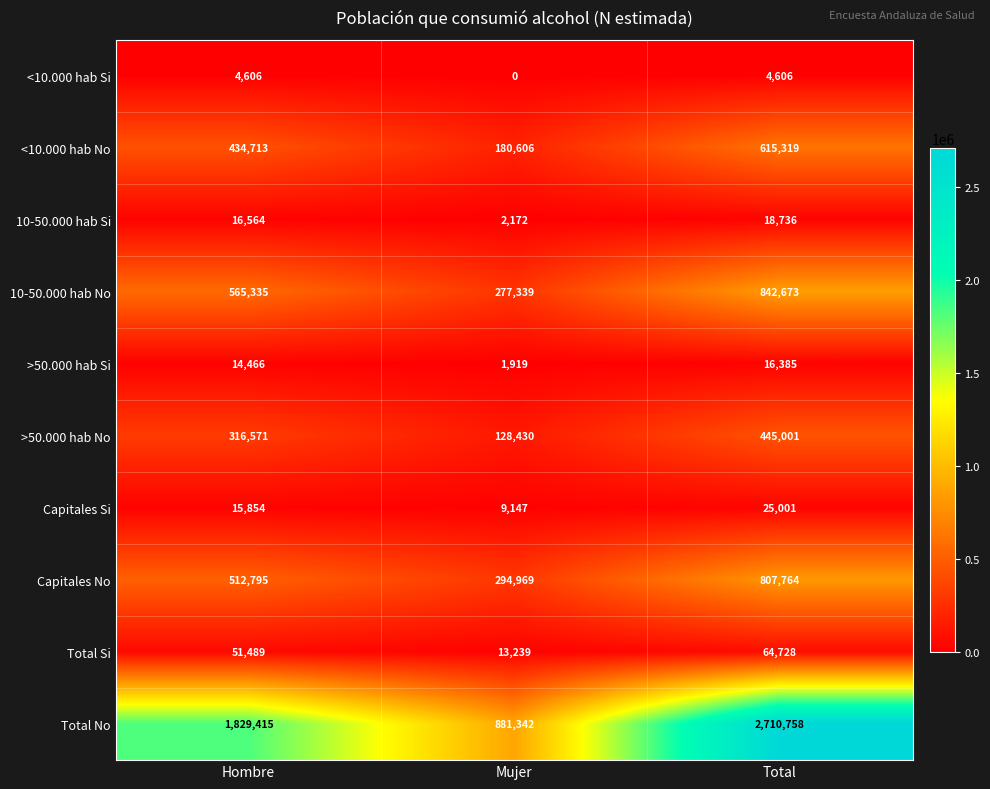

At Total, list the series in order from smallest to largest.

<10.000 hab Si, >50.000 hab Si, 10-50.000 hab Si, Capitales Si, Total Si, >50.000 hab No, <10.000 hab No, Capitales No, 10-50.000 hab No, Total No